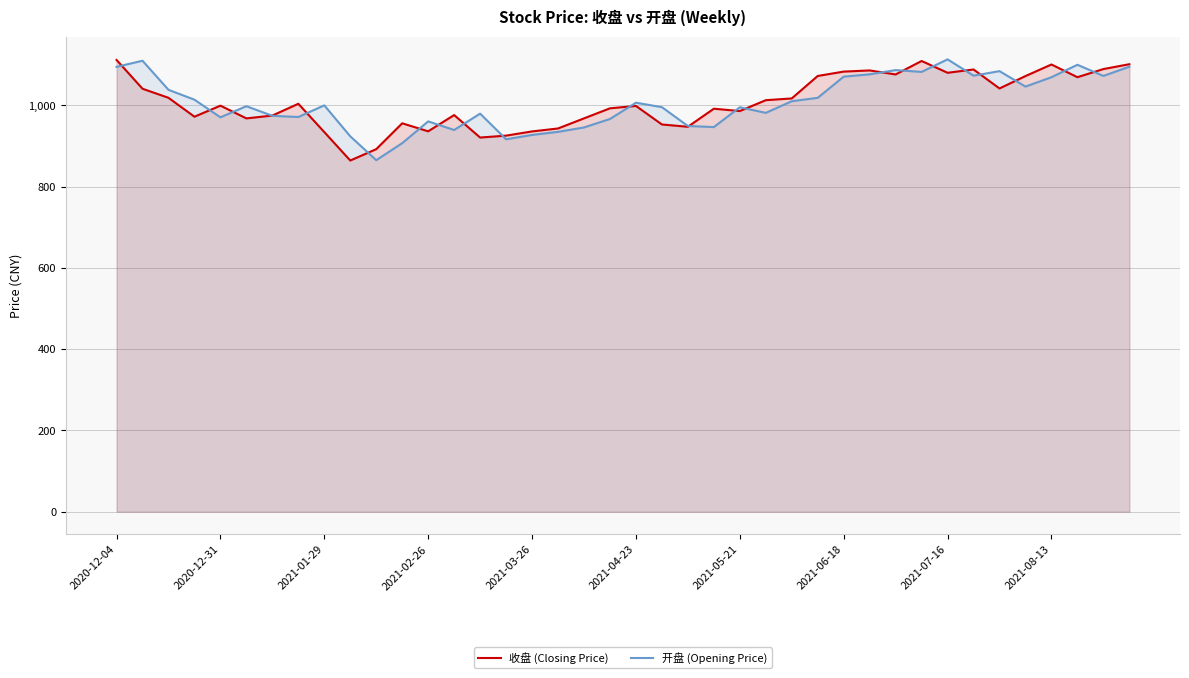

What is the spread (max minus min) of values at 38?

16.9